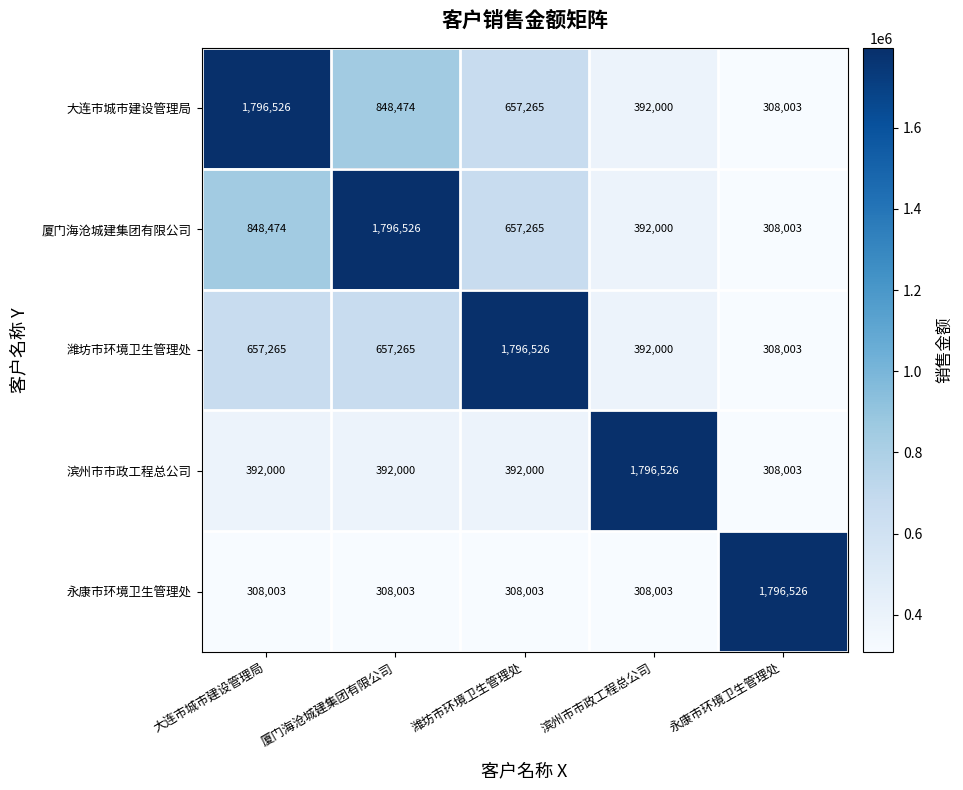

What is the approximate value of 厦门海沧城建集团有限公司 at 厦门海沧城建集团有限公司, to the nearest 100?

1796500